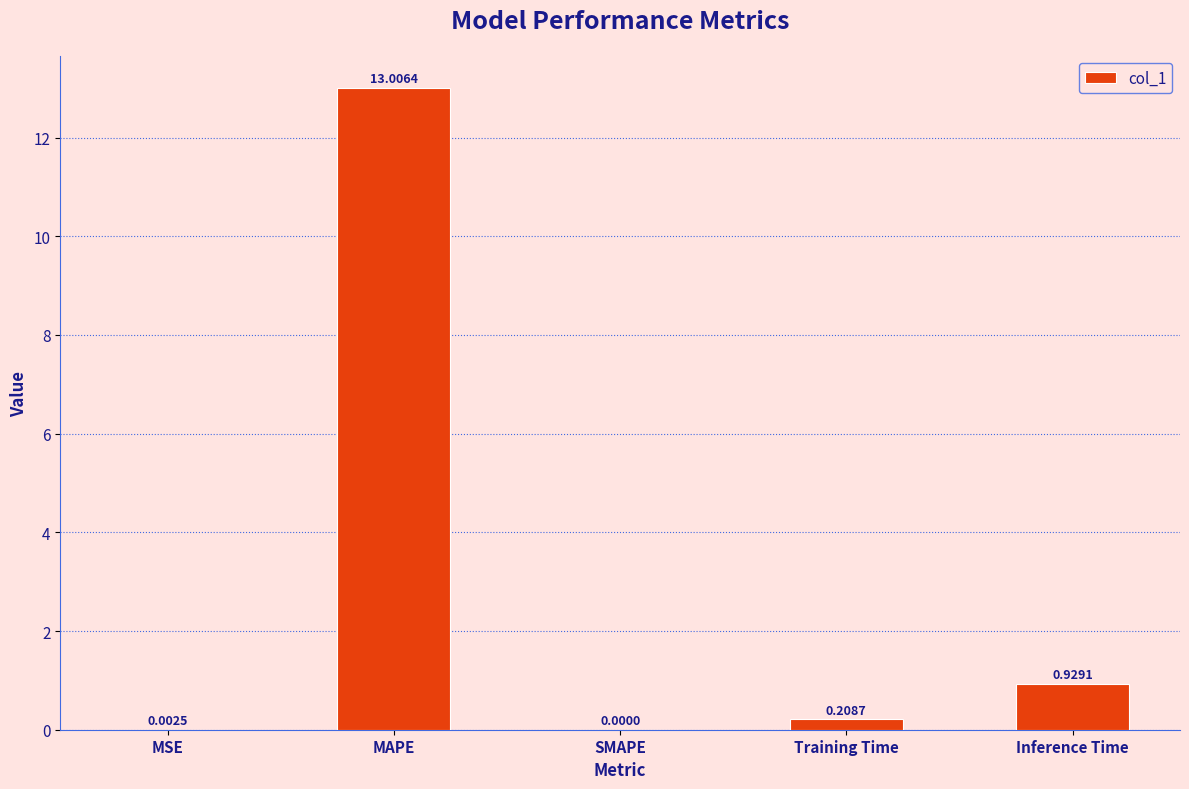

What is the greatest value displayed?

13.0